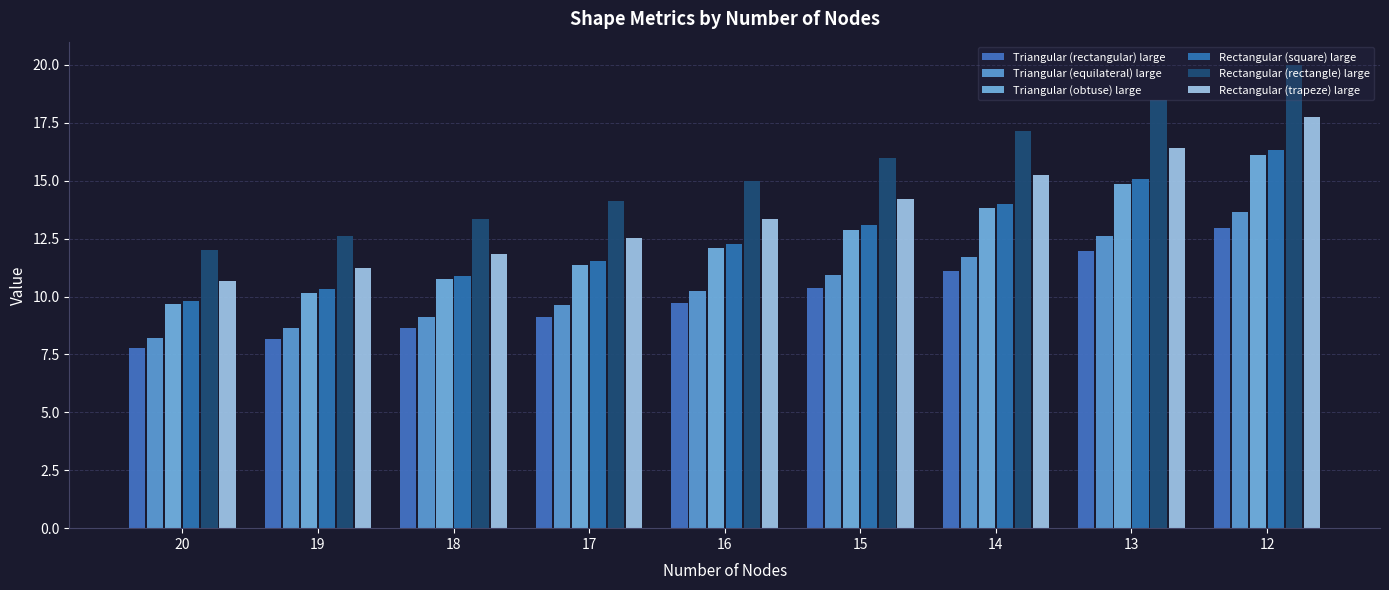

Is it true that Triangular (obtuse) large equals 5.0 at 16?

False